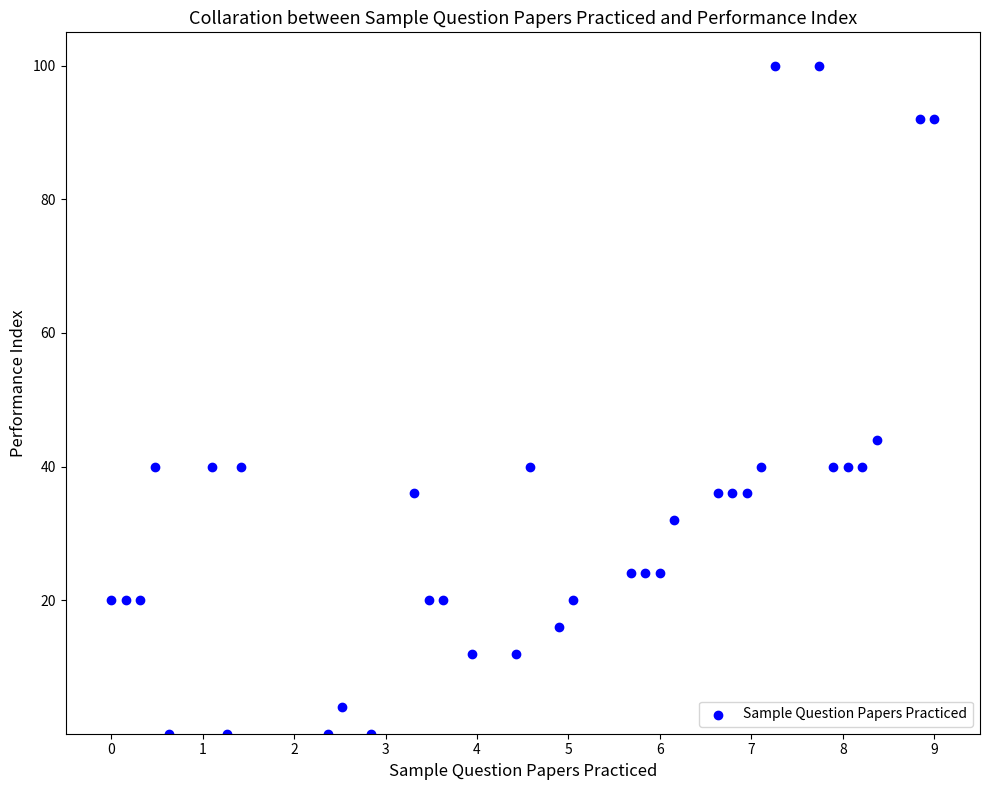

What is the range of Y values (max minus min)?

100.0